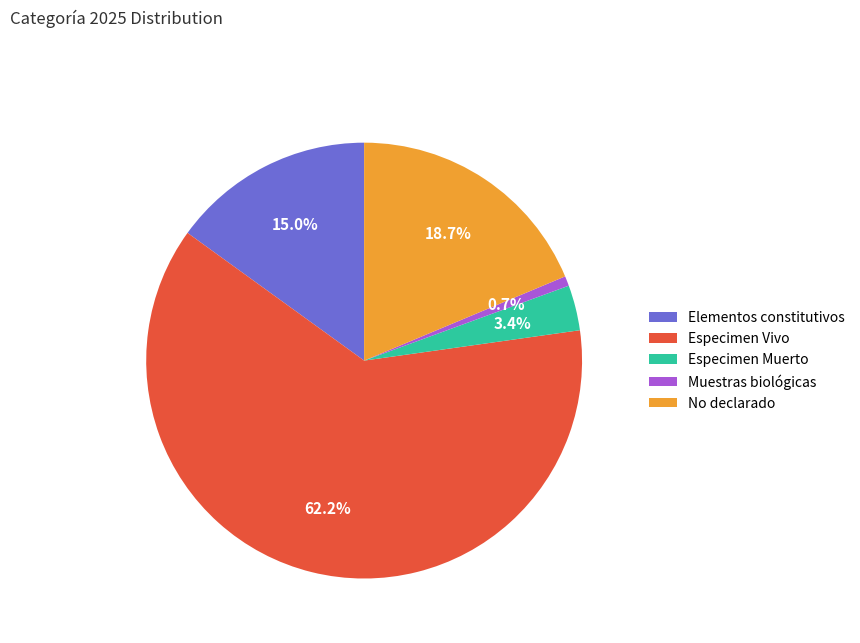

What is the smallest slice in the pie chart?

Muestras biológicas